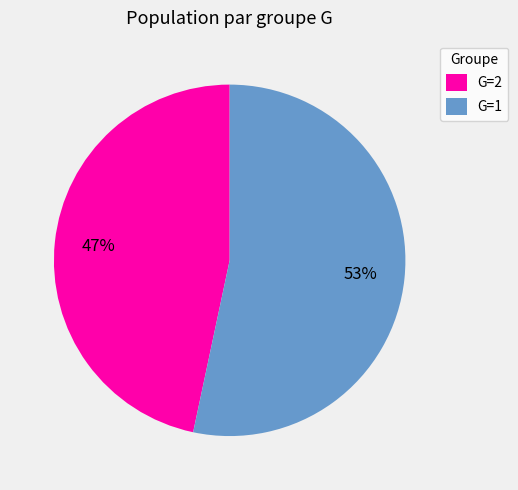

Does G=1 account for over 50% of the chart?

Yes